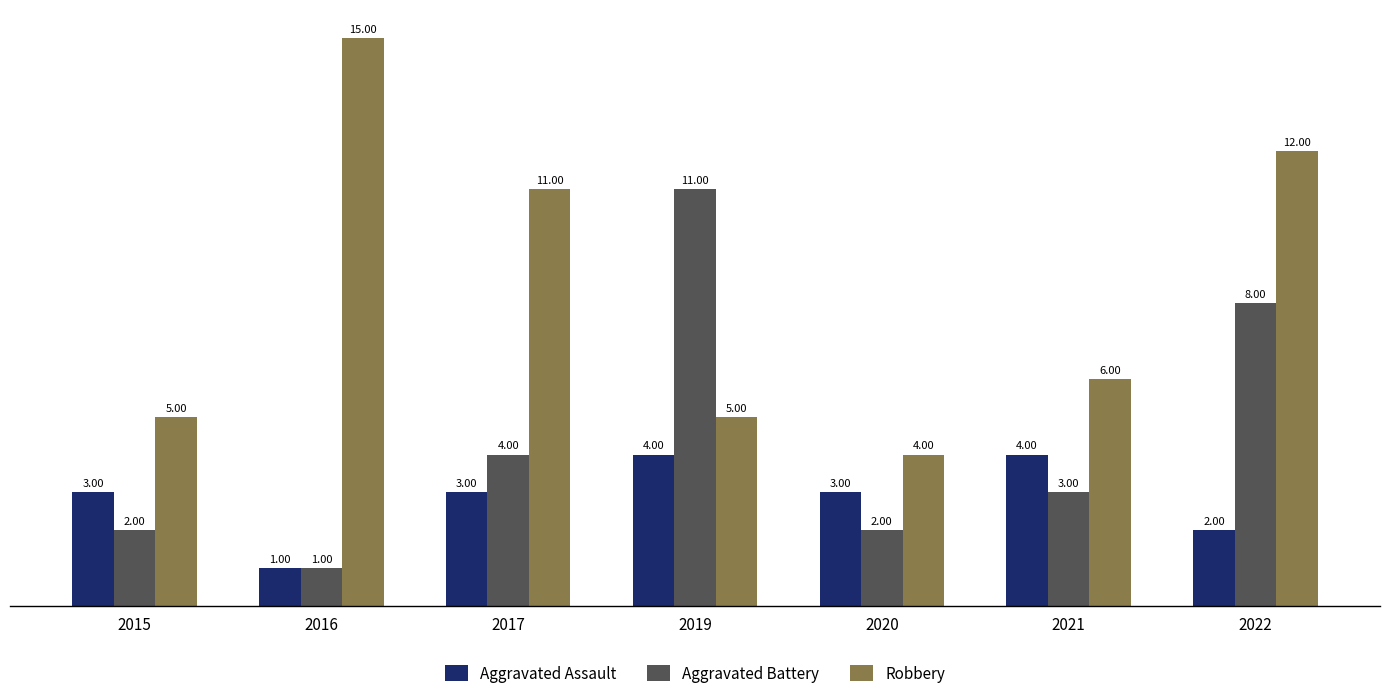

What is the difference between the second highest and minimum values in the Aggravated Assault series?

3